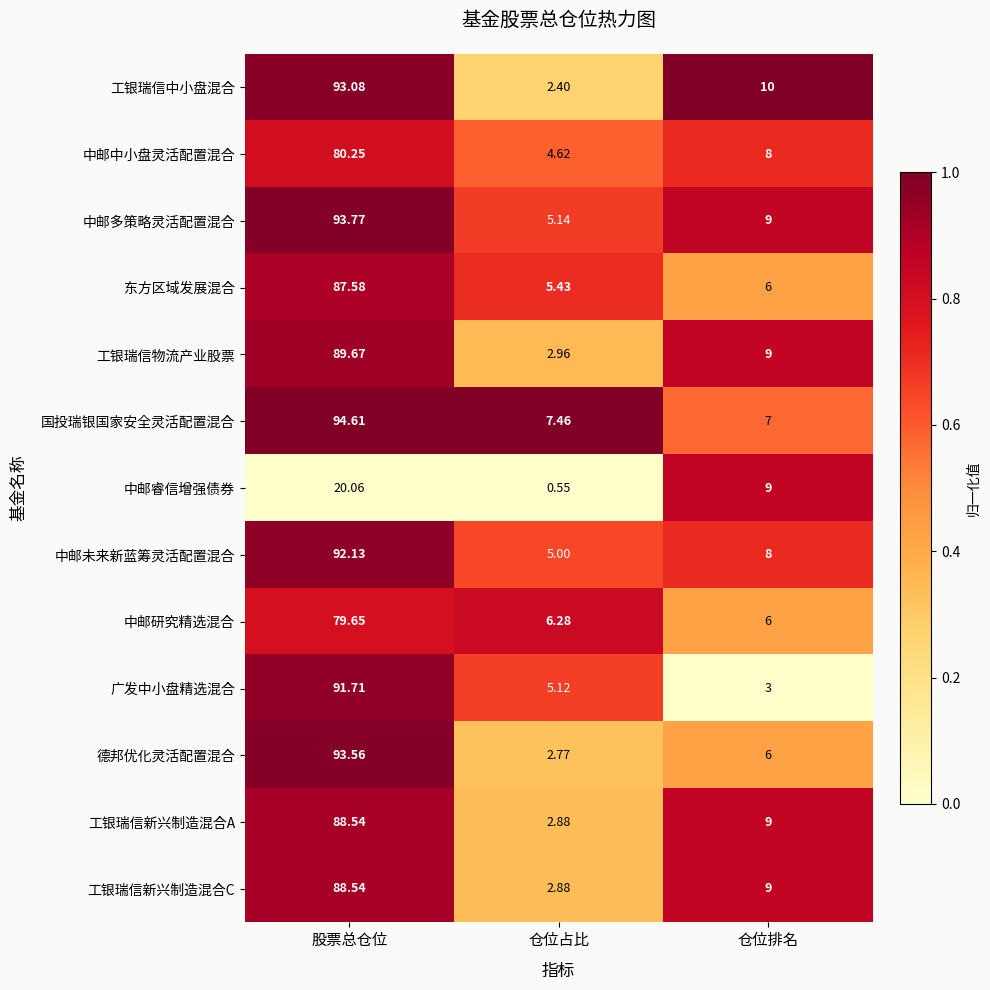

Which series has the largest range (max minus min)?

德邦优化灵活配置混合